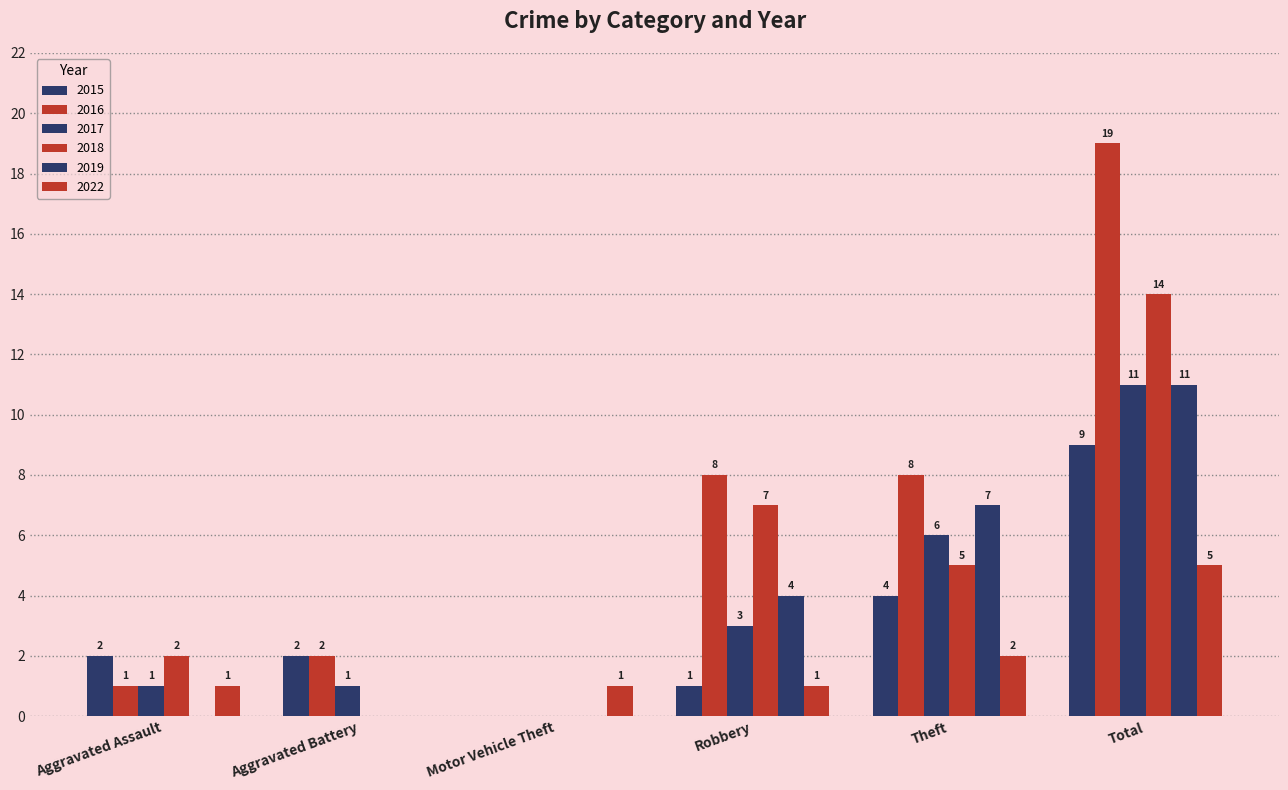

How many 2018 values are between 0 and 7?

5